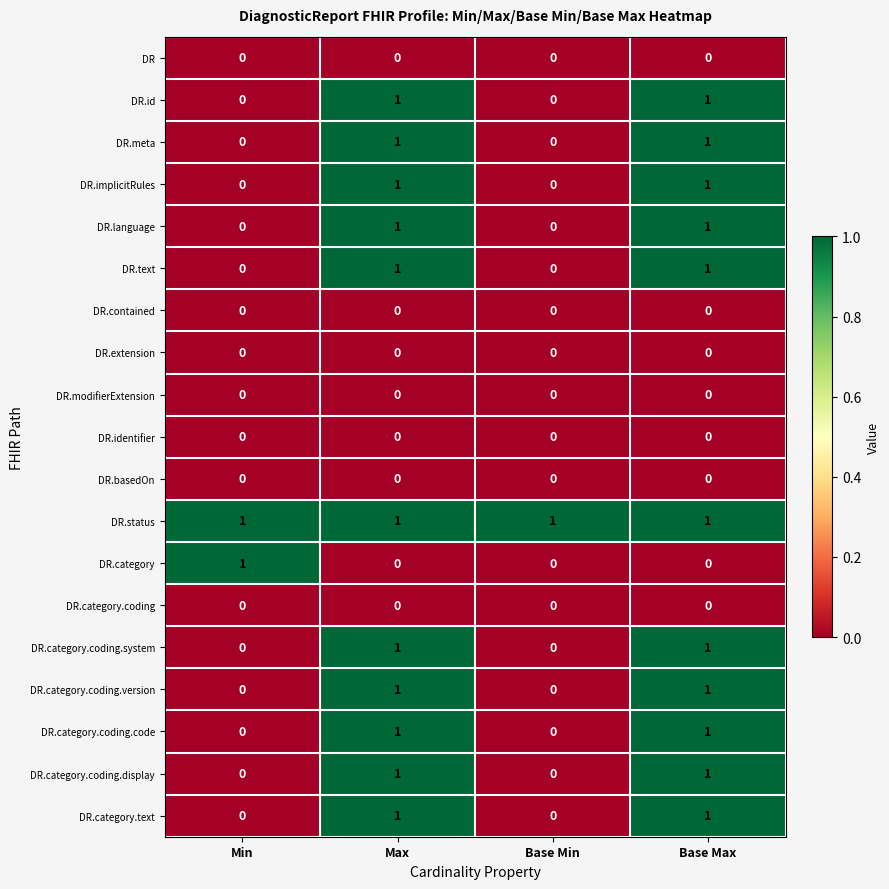

True or false: DR.id has a value of 0 at Base Min.

True